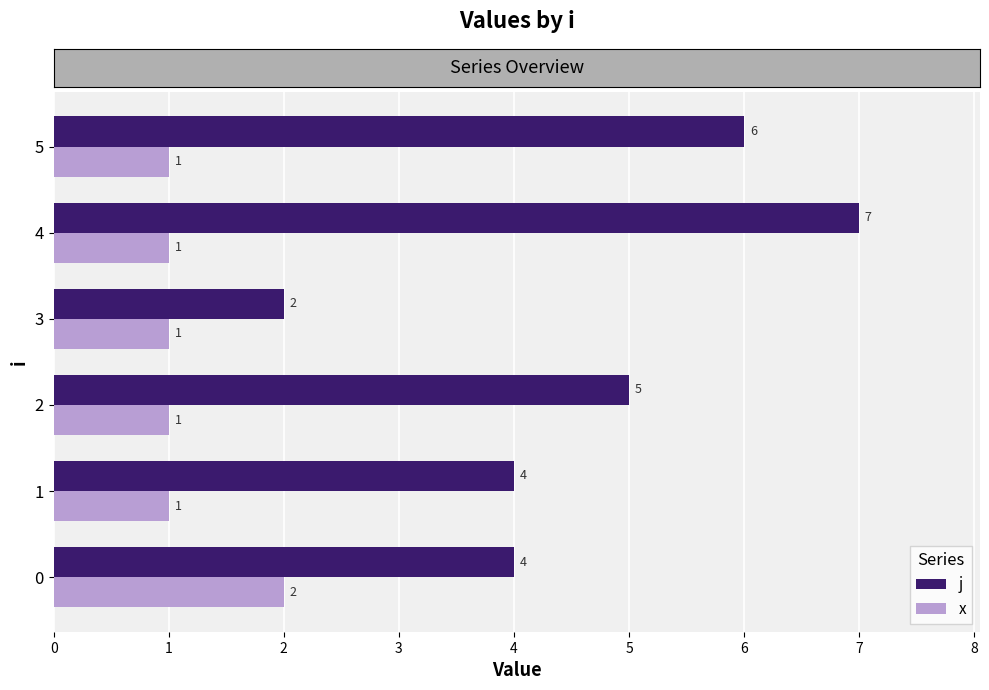

At which category is the sum across all series the highest?

4